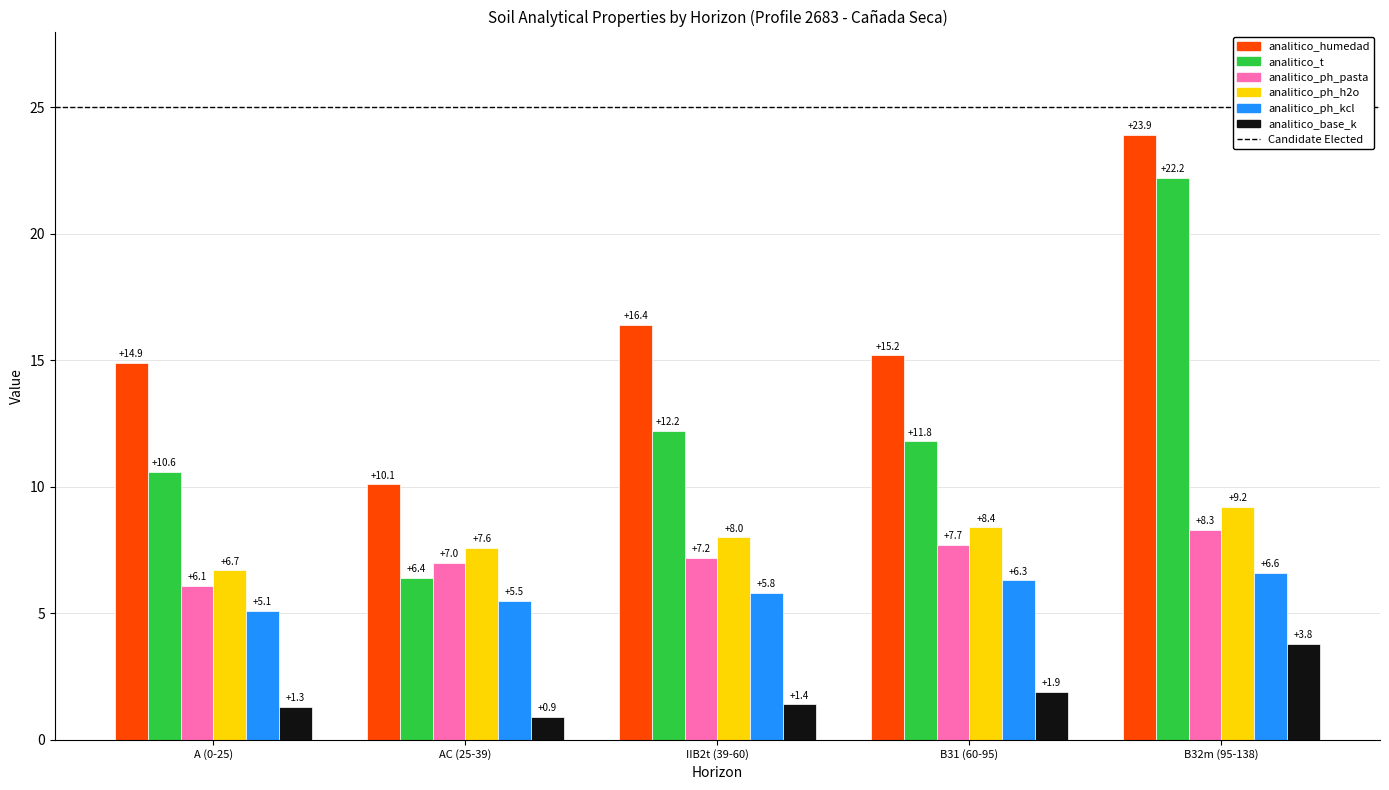

Reading left to right, what are all the values shown in this chart?

analitico_humedad: A (0-25)=14.9	AC (25-39)=10.1	IIB2t (39-60)=16.4	B31 (60-95)=15.2	B32m (95-138)=23.9
analitico_t: A (0-25)=10.6	AC (25-39)=6.4	IIB2t (39-60)=12.2	B31 (60-95)=11.8	B32m (95-138)=22.2
analitico_ph_pasta: A (0-25)=6.1	AC (25-39)=7.0	IIB2t (39-60)=7.2	B31 (60-95)=7.7	B32m (95-138)=8.3
analitico_ph_h2o: A (0-25)=6.7	AC (25-39)=7.6	IIB2t (39-60)=8.0	B31 (60-95)=8.4	B32m (95-138)=9.2
analitico_ph_kcl: A (0-25)=5.1	AC (25-39)=5.5	IIB2t (39-60)=5.8	B31 (60-95)=6.3	B32m (95-138)=6.6
analitico_base_k: A (0-25)=1.3	AC (25-39)=0.9	IIB2t (39-60)=1.4	B31 (60-95)=1.9	B32m (95-138)=3.8